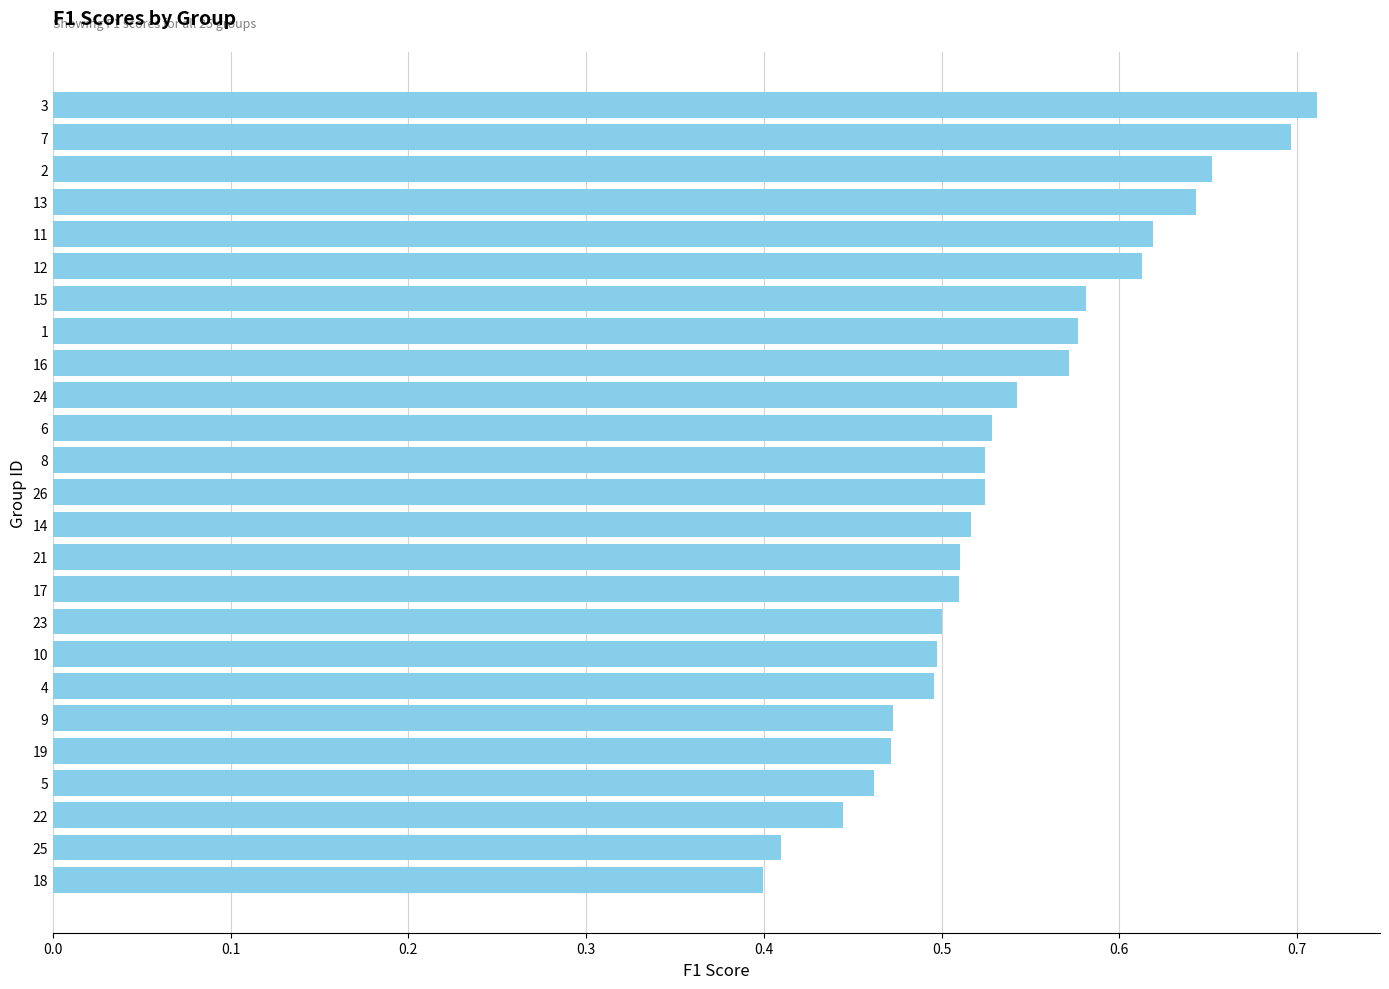

True or false: the data shows 0.9 at 4.

False